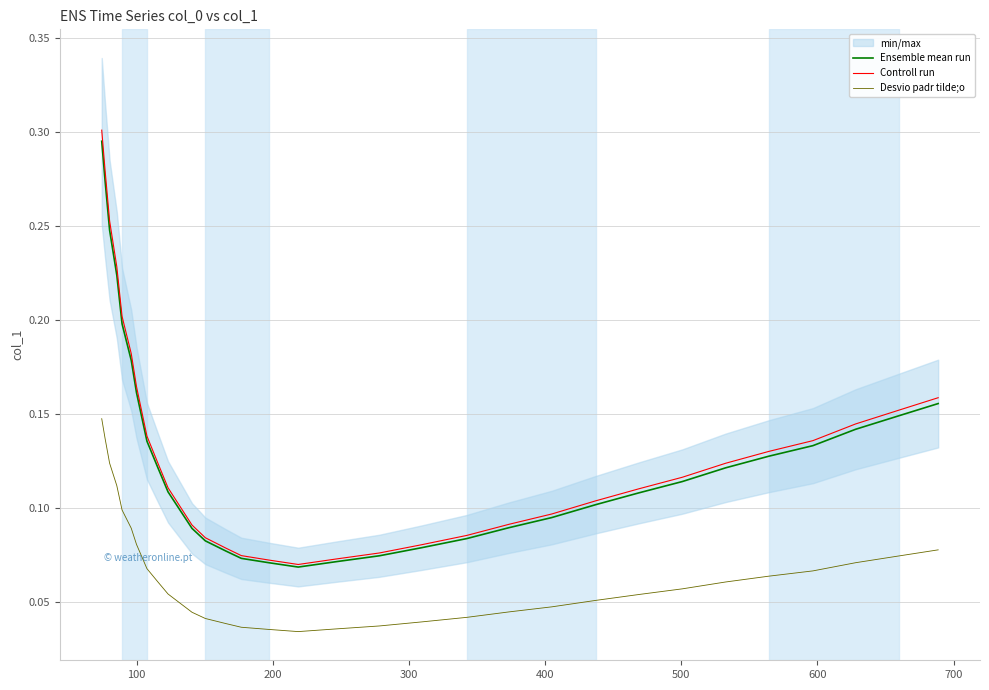

True or false: Ensemble mean run and Desvio padr tilde;o intersect in this chart.

False